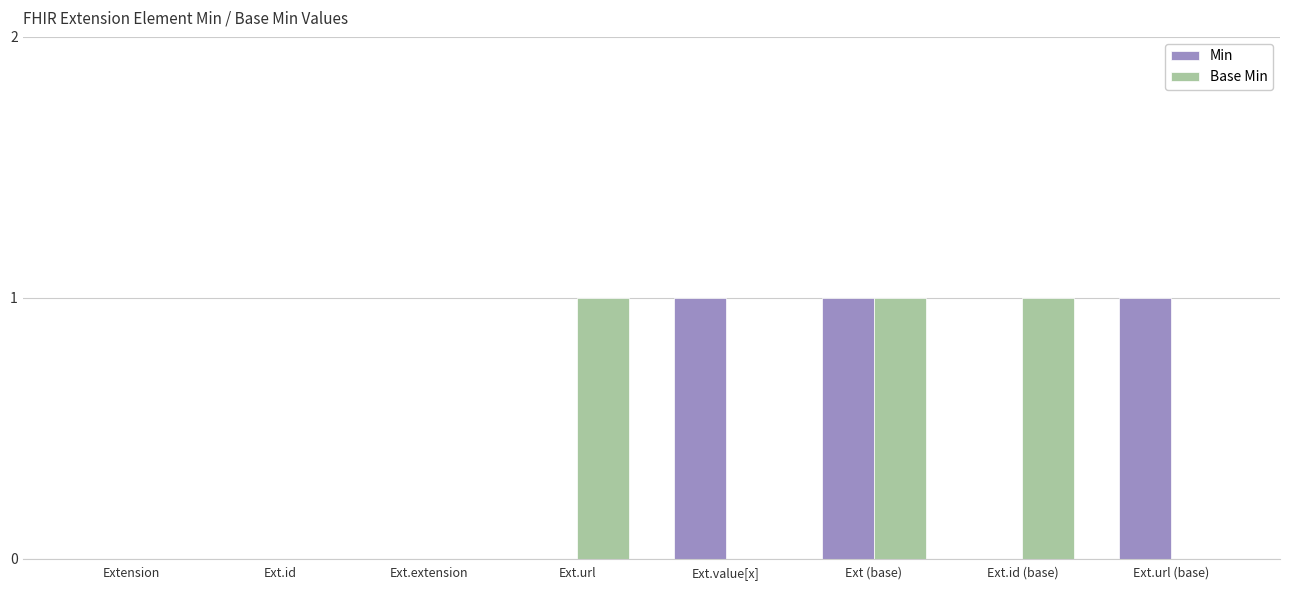

At which category is the sum across all series the highest?

Ext (base)